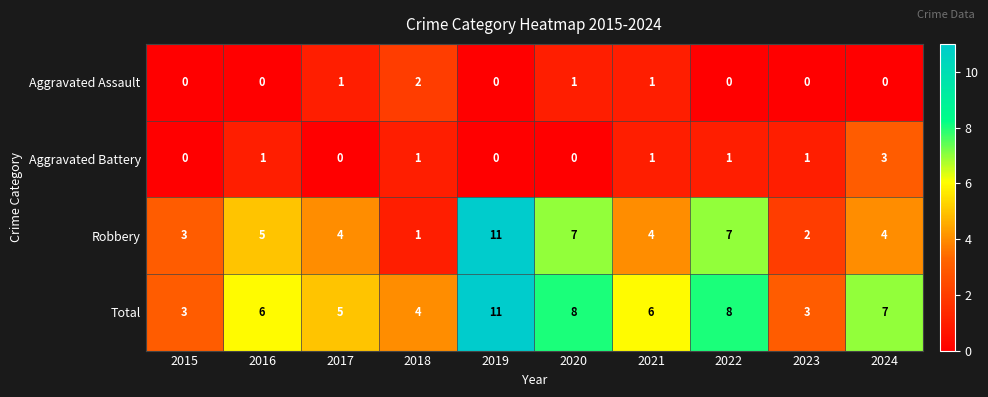

Which category has the highest value across all series?

2019